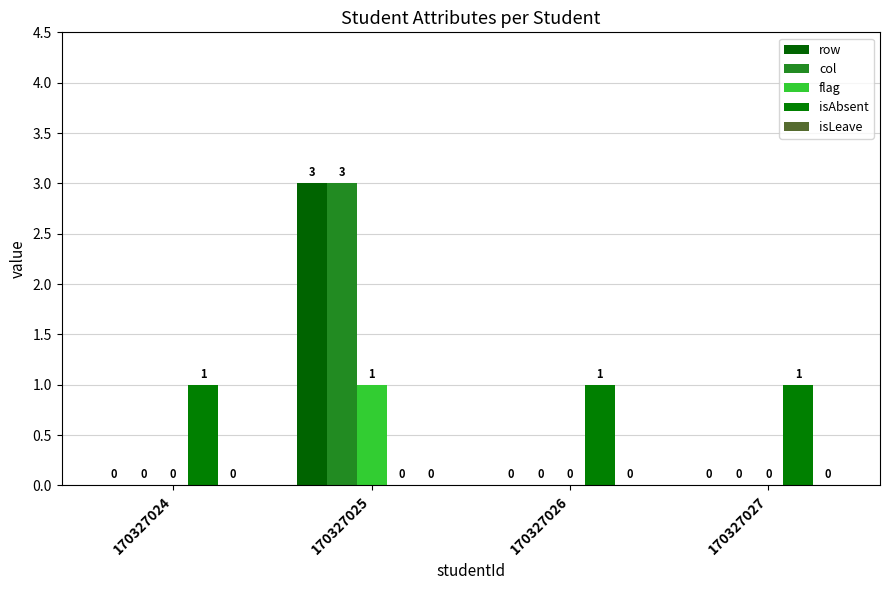

Which series has the largest total across all categories?

row